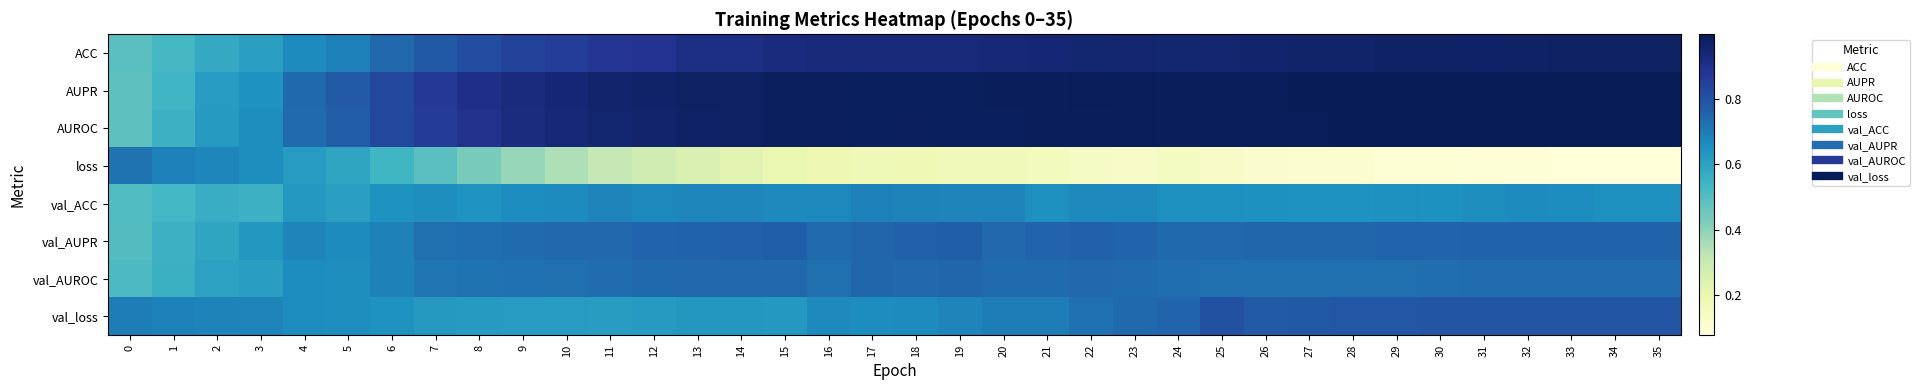

Reading left to right, list all the values displayed in this chart.

ACC: 0=0.5	1=0.5	2=0.6	3=0.6	4=0.7	5=0.7	6=0.7	7=0.8	8=0.8	9=0.8	10=0.9	11=0.9	12=0.9	13=0.9	14=0.9	15=0.9	16=0.9	17=0.9	18=0.9	19=0.9	20=0.9	21=0.9	22=0.9	23=1.0	24=0.9	25=1.0	26=1.0	27=1.0	28=1.0	29=1.0	30=1.0	31=1.0	32=1.0	33=1.0	34=1.0	35=1.0
AUPR: 0=0.5	1=0.5	2=0.6	3=0.6	4=0.7	5=0.8	6=0.8	7=0.9	8=0.9	9=0.9	10=0.9	11=1.0	12=1.0	13=1.0	14=1.0	15=1.0	16=1.0	17=1.0	18=1.0	19=1.0	20=1.0	21=1.0	22=1.0	23=1.0	24=1.0	25=1.0	26=1.0	27=1.0	28=1.0	29=1.0	30=1.0	31=1.0	32=1.0	33=1.0	34=1.0	35=1.0
AUROC: 0=0.5	1=0.5	2=0.6	3=0.7	4=0.7	5=0.8	6=0.8	7=0.9	8=0.9	9=0.9	10=0.9	11=1.0	12=1.0	13=1.0	14=1.0	15=1.0	16=1.0	17=1.0	18=1.0	19=1.0	20=1.0	21=1.0	22=1.0	23=1.0	24=1.0	25=1.0	26=1.0	27=1.0	28=1.0	29=1.0	30=1.0	31=1.0	32=1.0	33=1.0	34=1.0	35=1.0
loss: 0=0.7	1=0.7	2=0.7	3=0.7	4=0.6	5=0.6	6=0.5	7=0.5	8=0.4	9=0.4	10=0.3	11=0.3	12=0.3	13=0.2	14=0.2	15=0.2	16=0.2	17=0.2	18=0.2	19=0.2	20=0.2	21=0.2	22=0.1	23=0.1	24=0.1	25=0.1	26=0.1	27=0.1	28=0.1	29=0.1	30=0.1	31=0.1	32=0.1	33=0.1	34=0.1	35=0.1
val_ACC: 0=0.5	1=0.5	2=0.6	3=0.5	4=0.6	5=0.6	6=0.6	7=0.7	8=0.6	9=0.7	10=0.7	11=0.7	12=0.7	13=0.7	14=0.7	15=0.7	16=0.7	17=0.7	18=0.7	19=0.7	20=0.7	21=0.7	22=0.7	23=0.7	24=0.7	25=0.7	26=0.7	27=0.6	28=0.6	29=0.7	30=0.6	31=0.7	32=0.7	33=0.7	34=0.7	35=0.7
val_AUPR: 0=0.5	1=0.5	2=0.6	3=0.6	4=0.7	5=0.7	6=0.7	7=0.7	8=0.7	9=0.7	10=0.7	11=0.7	12=0.8	13=0.8	14=0.8	15=0.8	16=0.7	17=0.7	18=0.8	19=0.8	20=0.7	21=0.8	22=0.8	23=0.7	24=0.7	25=0.7	26=0.7	27=0.7	28=0.7	29=0.8	30=0.8	31=0.8	32=0.8	33=0.8	34=0.8	35=0.8
val_AUROC: 0=0.5	1=0.6	2=0.6	3=0.6	4=0.7	5=0.7	6=0.7	7=0.7	8=0.7	9=0.7	10=0.7	11=0.7	12=0.7	13=0.7	14=0.7	15=0.7	16=0.7	17=0.7	18=0.7	19=0.7	20=0.7	21=0.7	22=0.7	23=0.7	24=0.7	25=0.7	26=0.7	27=0.7	28=0.7	29=0.7	30=0.7	31=0.7	32=0.7	33=0.7	34=0.7	35=0.7
val_loss: 0=0.7	1=0.7	2=0.7	3=0.7	4=0.7	5=0.7	6=0.6	7=0.6	8=0.6	9=0.6	10=0.6	11=0.6	12=0.6	13=0.6	14=0.6	15=0.6	16=0.7	17=0.7	18=0.7	19=0.7	20=0.7	21=0.7	22=0.7	23=0.7	24=0.8	25=0.8	26=0.8	27=0.8	28=0.8	29=0.8	30=0.8	31=0.8	32=0.8	33=0.8	34=0.8	35=0.8